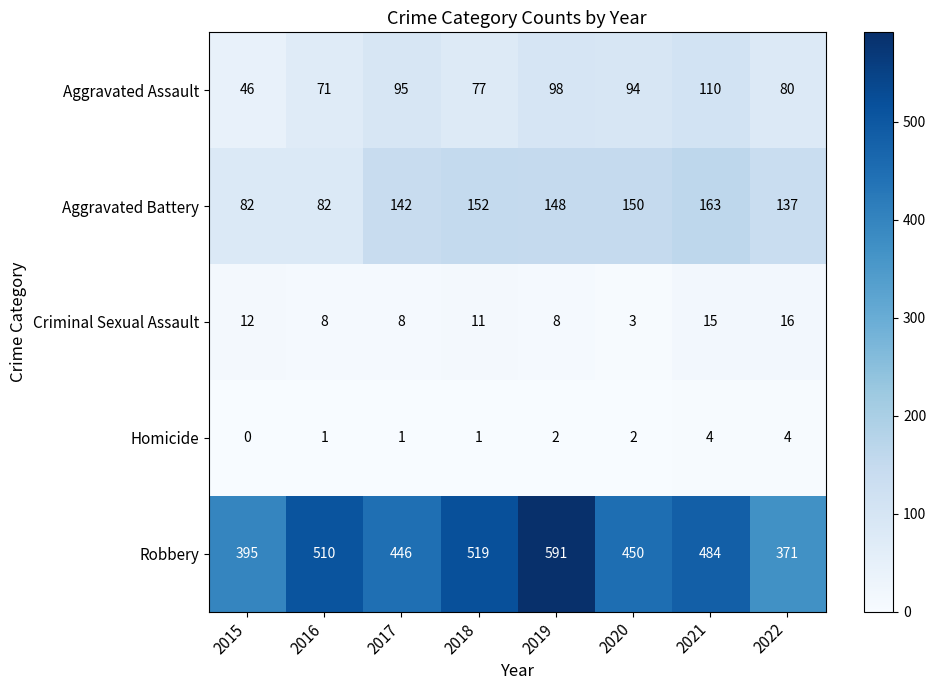

What is the spread (max minus min) of values at 2018?

518